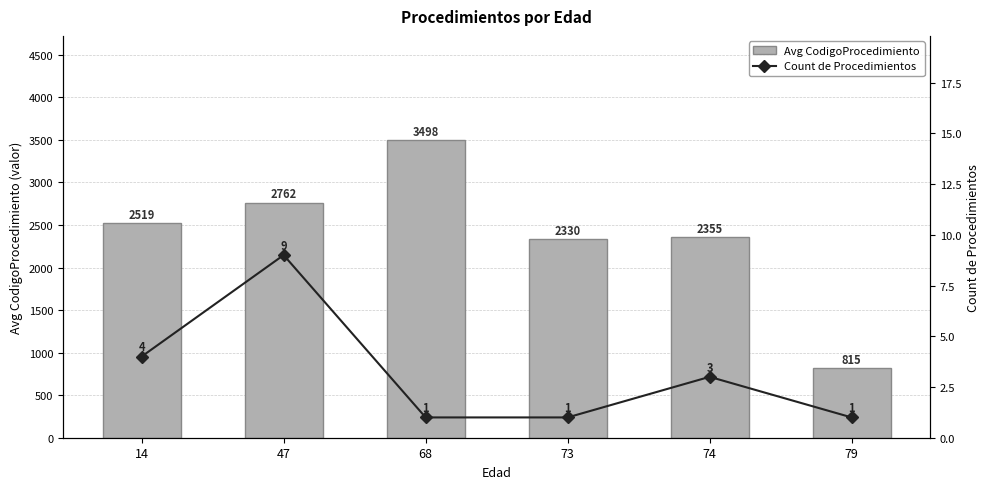

True or false: Avg CodigoProcedimiento has a value of 1412 at 73.

False